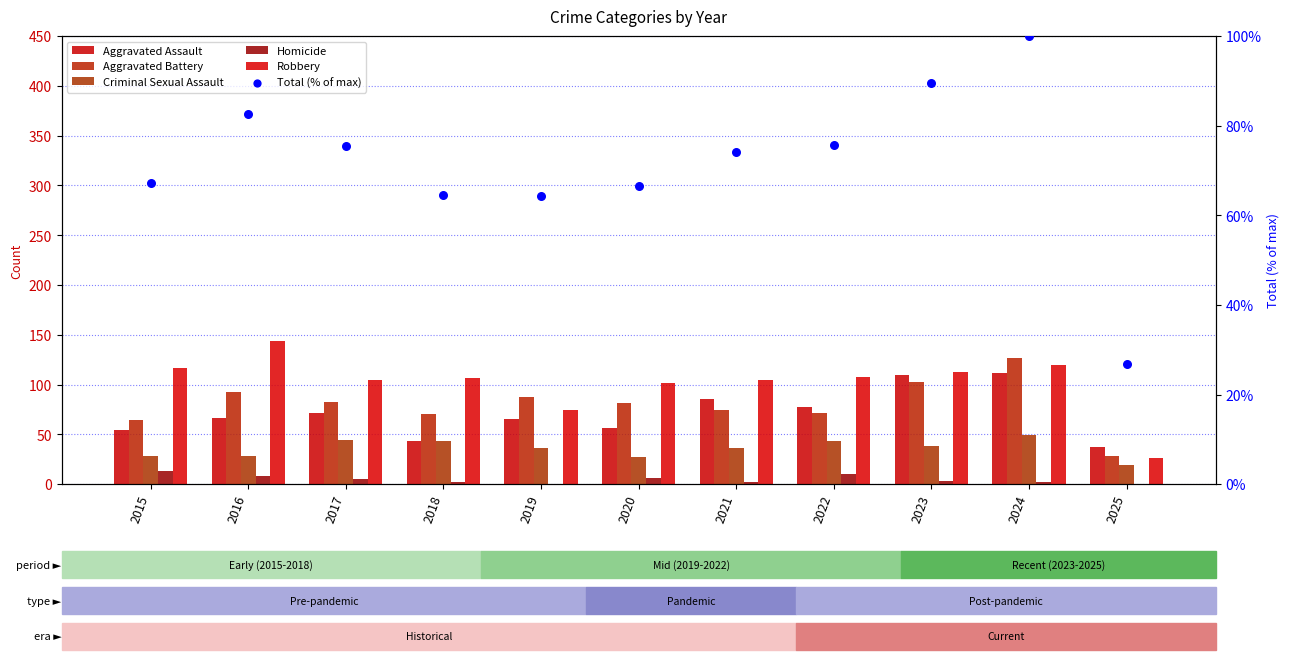

At how many categories does at least one series exceed 133?

1